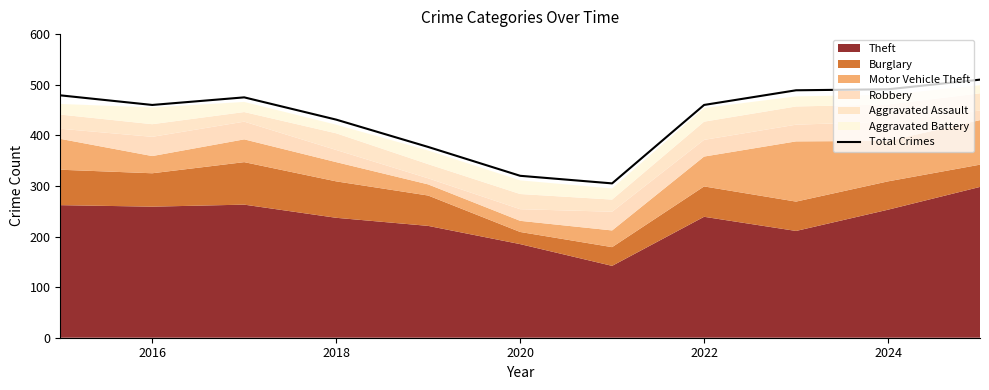

Count the number of values greater than 460.

5